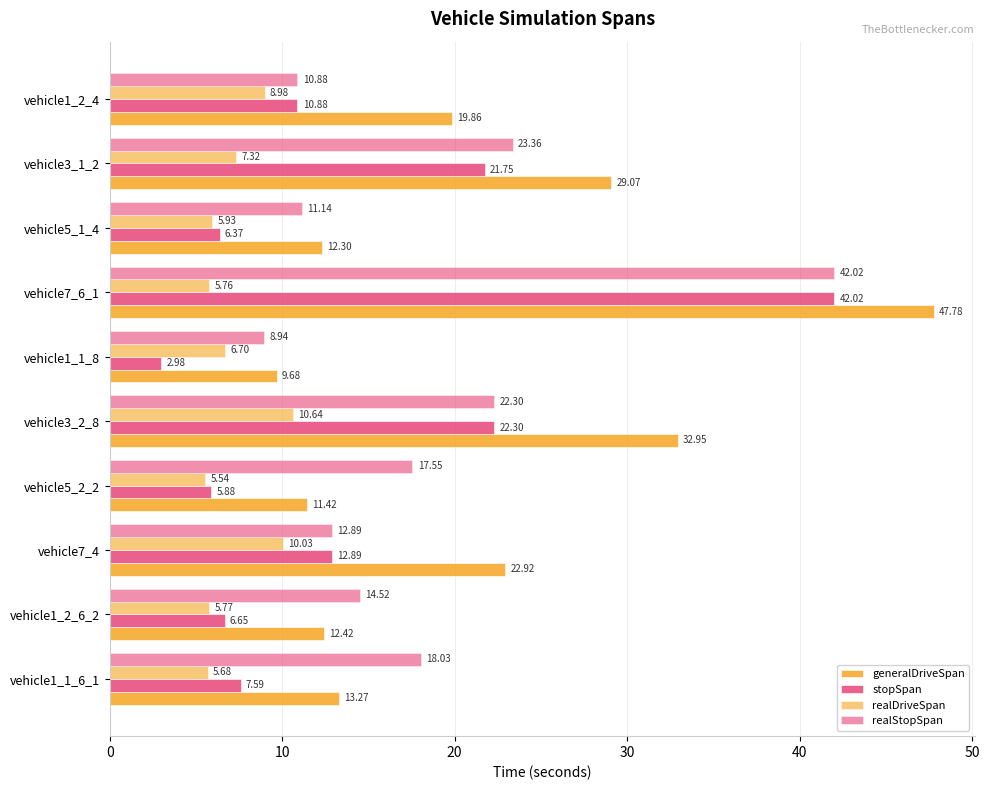

How many data points in realStopSpan are above 17?

5